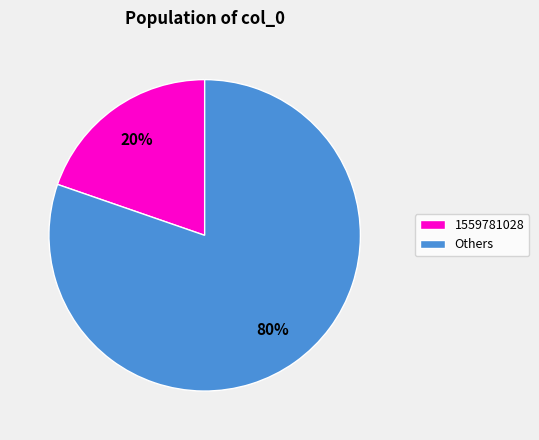

Which category has the smallest portion of the pie?

1559781028